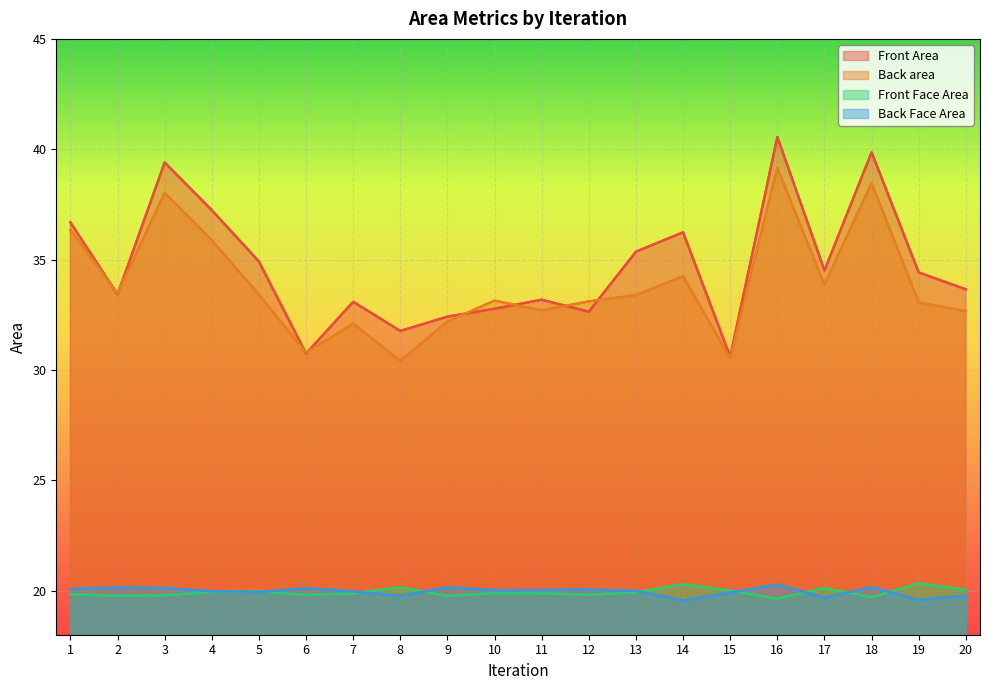

Reading left to right, what are all the values shown in this chart?

Front Area: 36.7	33.4	39.4	37.2	34.9	30.7	33.1	31.8	32.4	32.8	33.2	32.6	35.4	36.2	30.6	40.6	34.5	39.9	34.4	33.7
Back area: 36.3	33.5	38.0	35.9	33.4	30.8	32.1	30.4	32.2	33.1	32.7	33.1	33.4	34.2	30.5	39.1	33.9	38.5	33.1	32.7
Front Face Area: 19.8	19.8	19.8	19.9	20.0	19.8	19.9	20.1	19.8	19.9	19.9	19.8	19.9	20.3	20.0	19.6	20.1	19.7	20.3	20.0
Back Face Area: 20.1	20.1	20.1	20.0	19.9	20.1	20.0	19.8	20.1	20.0	20.0	20.0	20.0	19.6	19.9	20.3	19.7	20.2	19.6	19.8